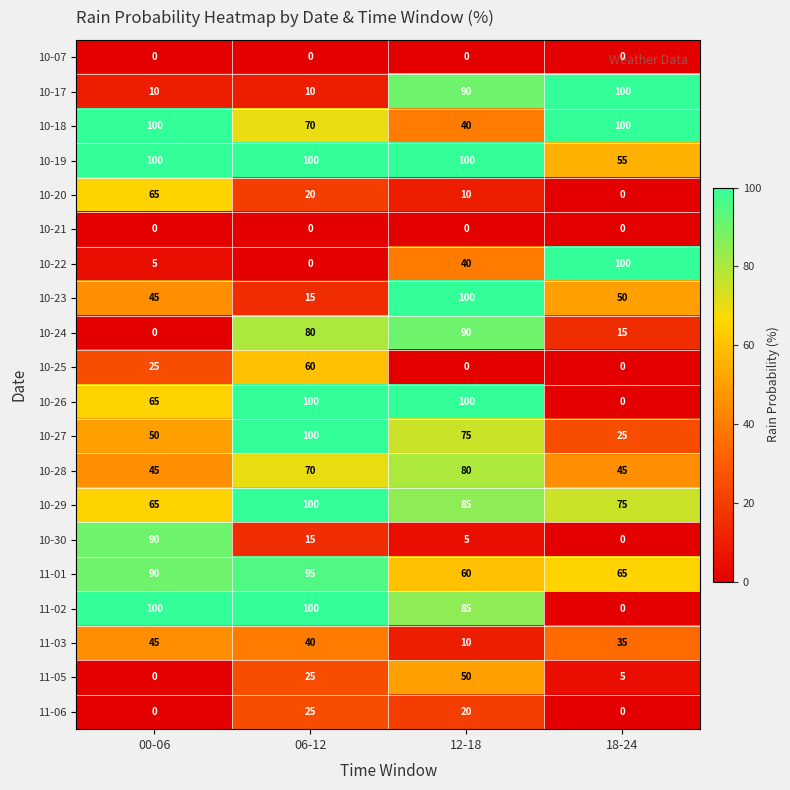

Is it true that 10-18 equals 10 at 12-18?

False